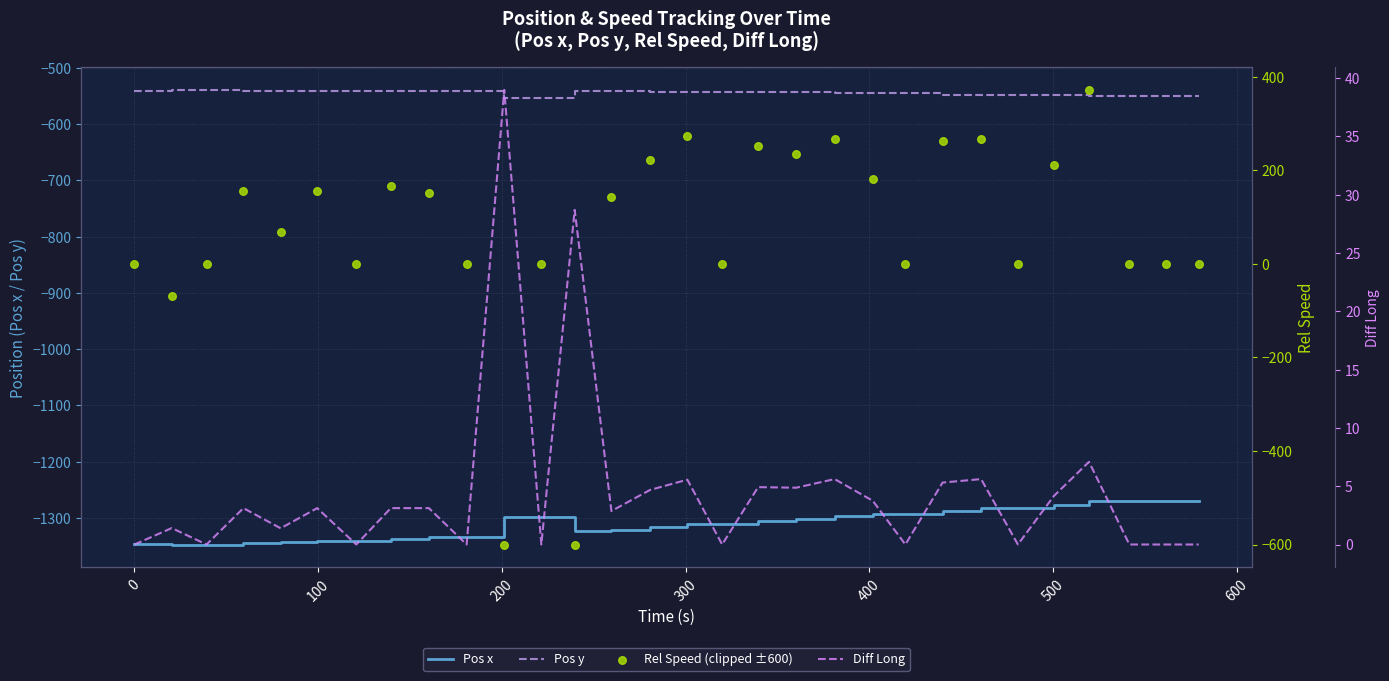

What is the minimum value for Pos y?

-553.8